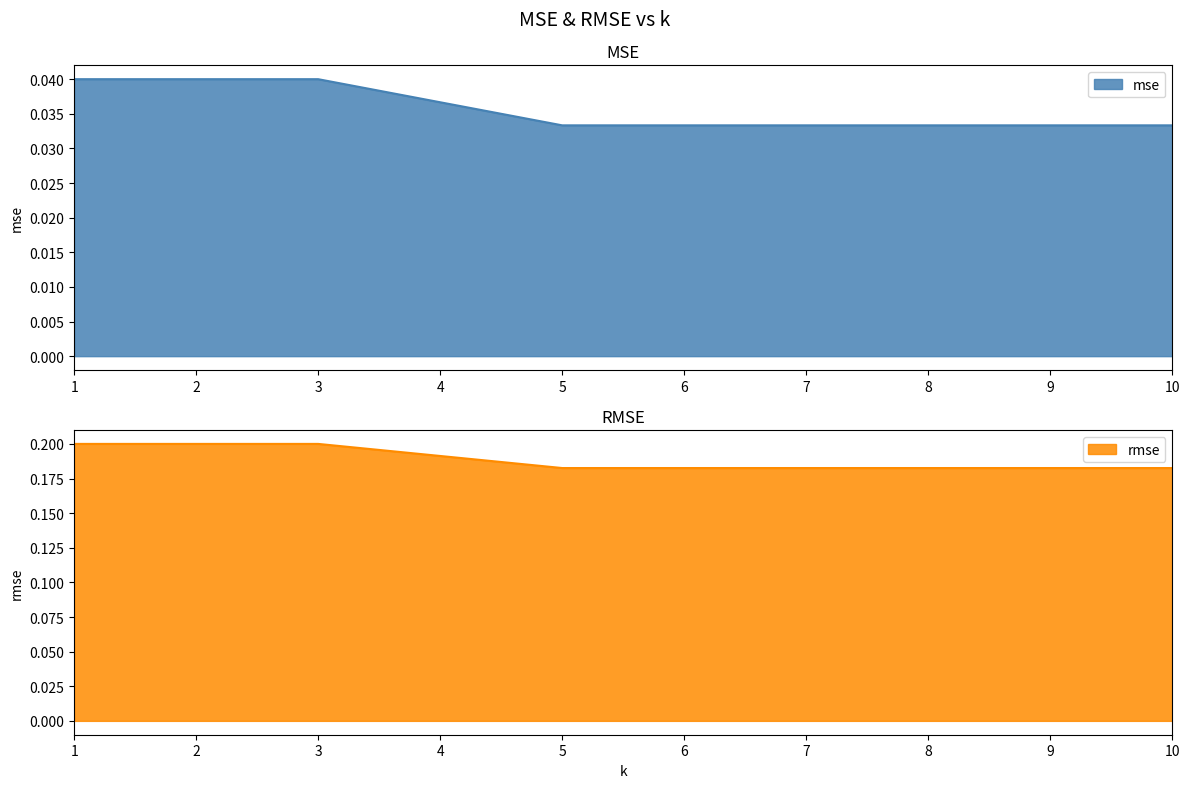

True or false: rmse and mse cross at least once.

False